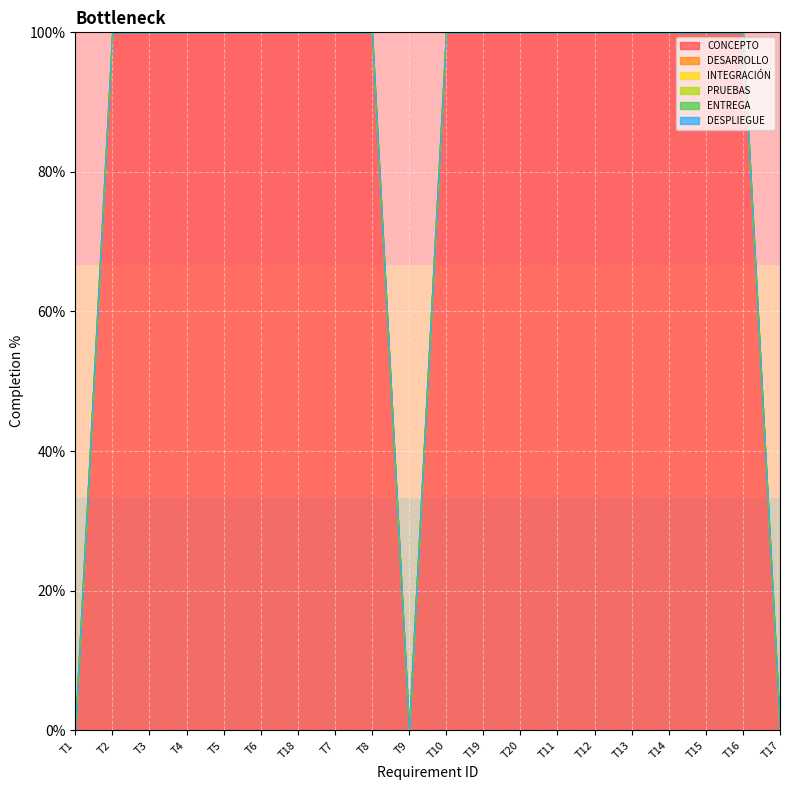

What position from the left is T16?

19